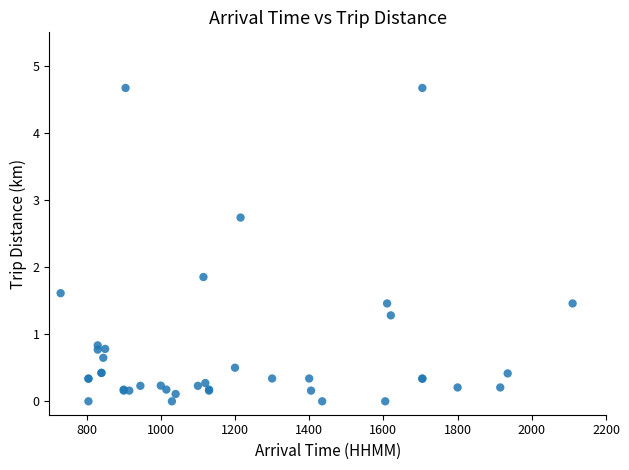

What Y value in the scatter plot is closest to 2?

1.9